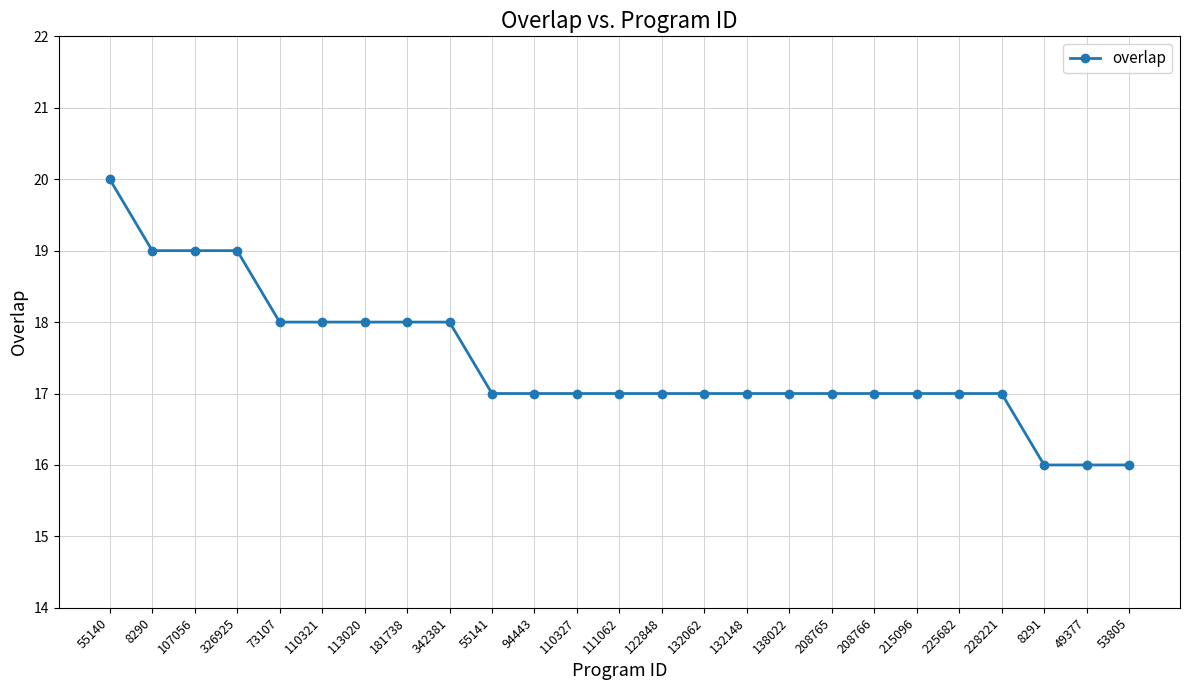

Read the value at 208766.

17